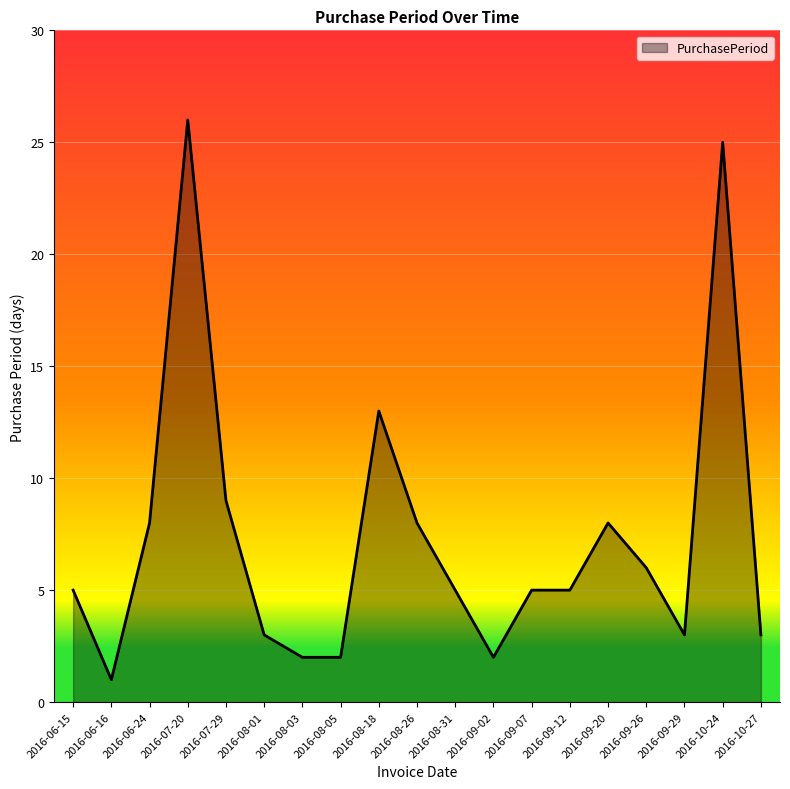

How many lines are shown in the chart?

1